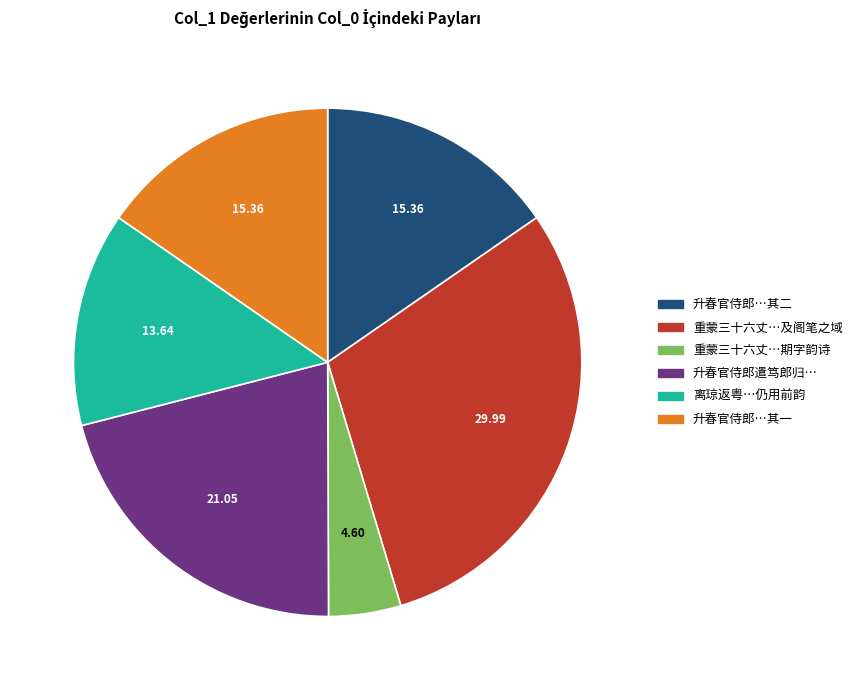

Is there a majority slice in this chart?

No